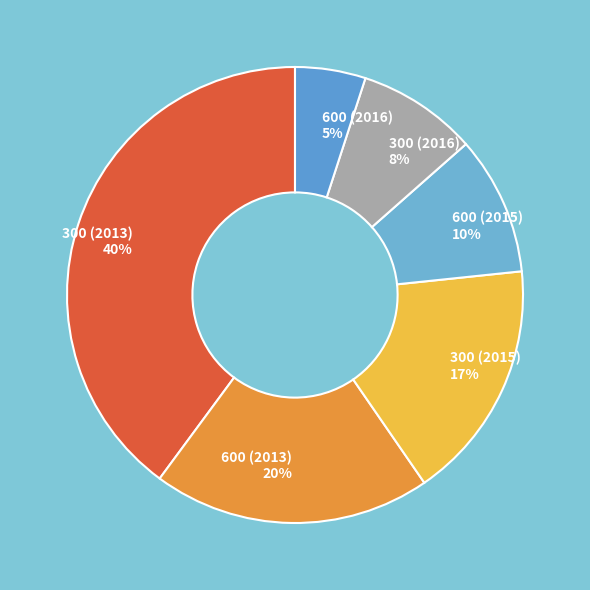

To the nearest percent, what is the difference between the 300 (2016) and 600 (2016) slice percentages?

3%